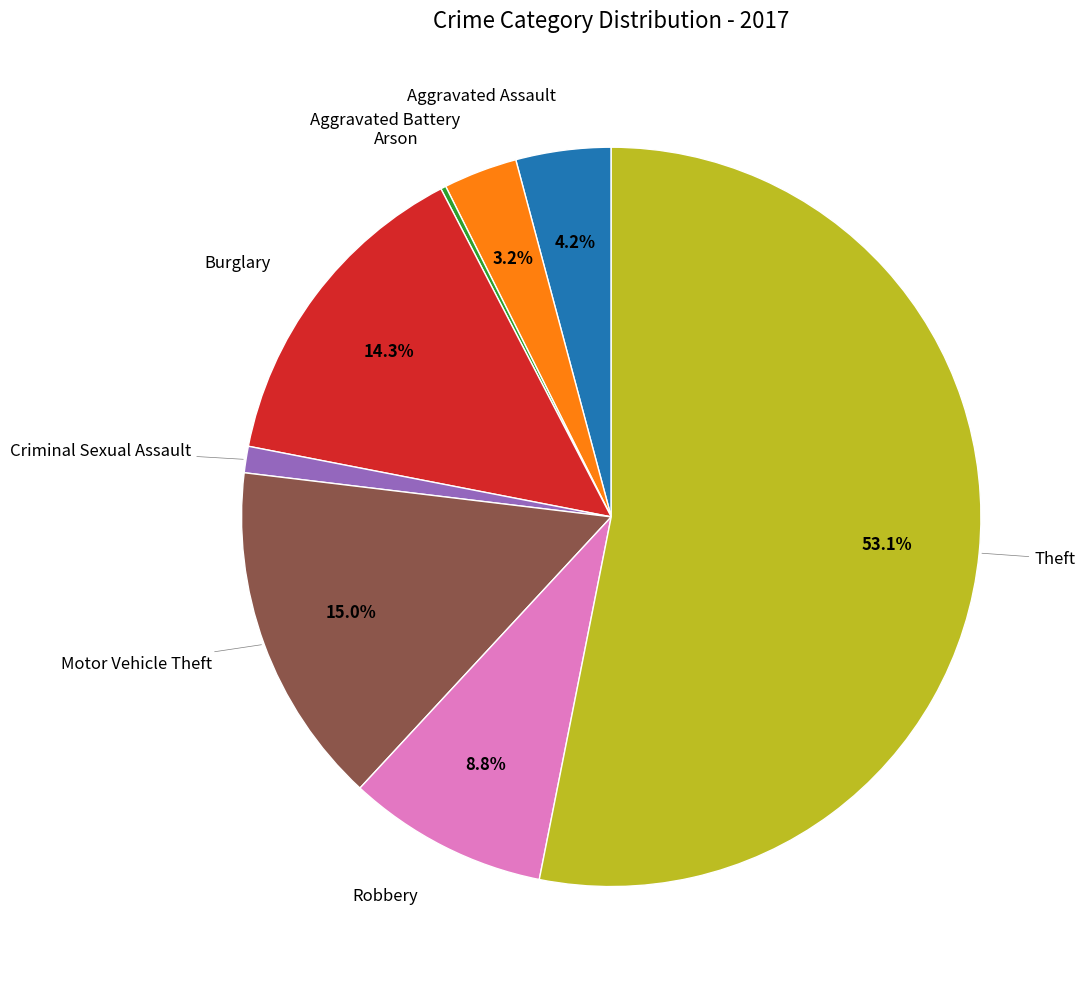

Is there a majority slice in this chart?

Yes